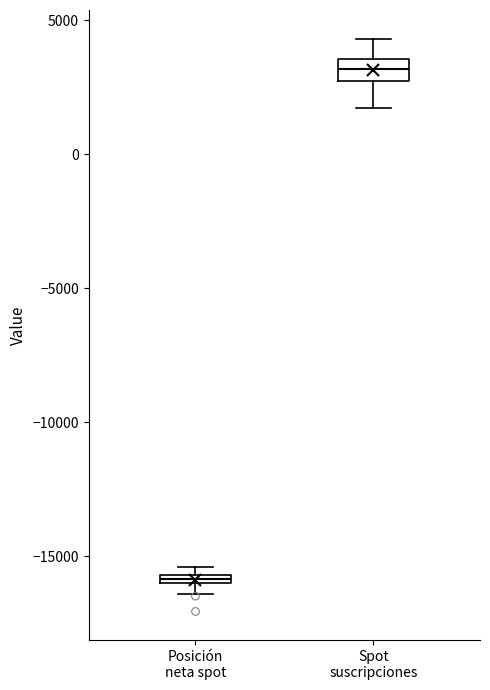

Where is the upper edge of the box for Posición neta spot on the y-axis? The values are not printed on the chart, so give them approximately, as read against the axis.

-15500